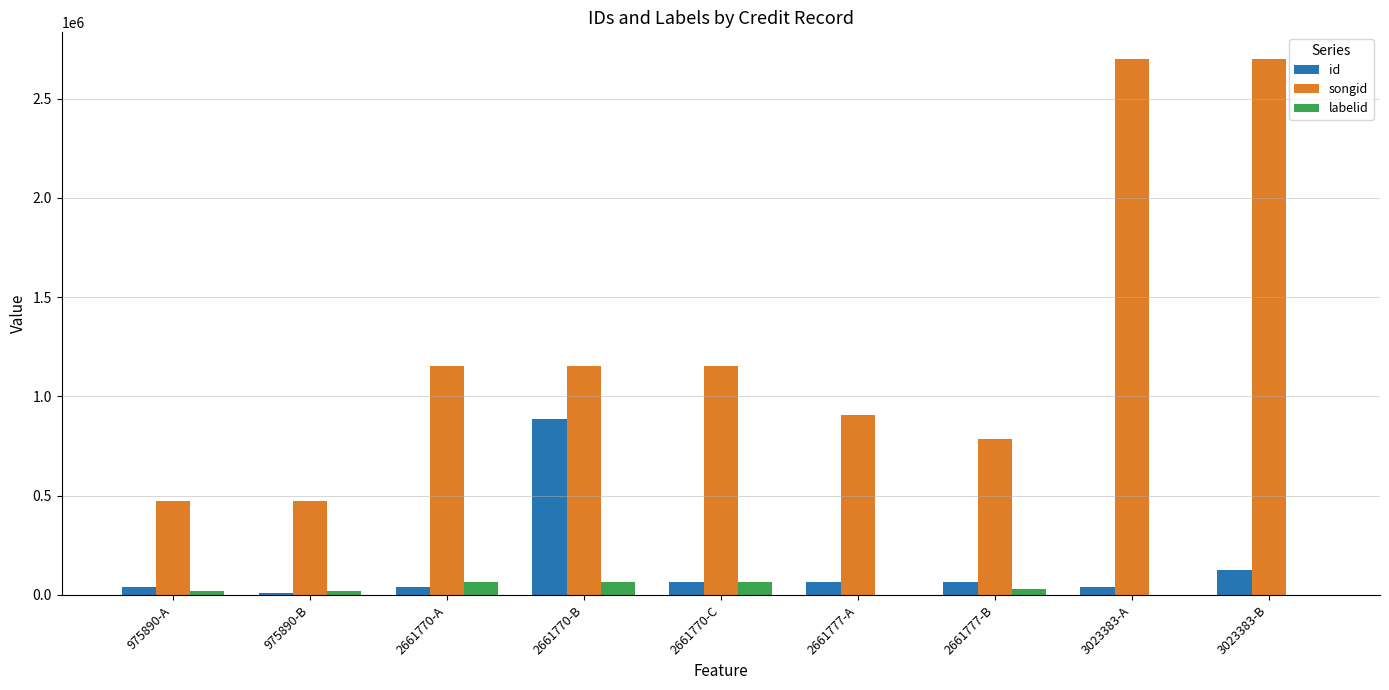

What is the average value of the labelid series?

30914